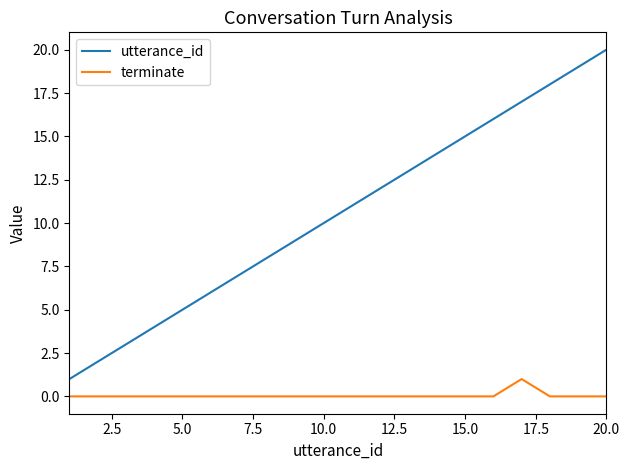

Reading left to right, extract all data points from this chart.

utterance_id: 1	2	3	4	5	6	7	8	9	10	11	12	13	14	15	16	17	18	19	20
terminate: 0	0	0	0	0	0	0	0	0	0	0	0	0	0	0	0	1	0	0	0